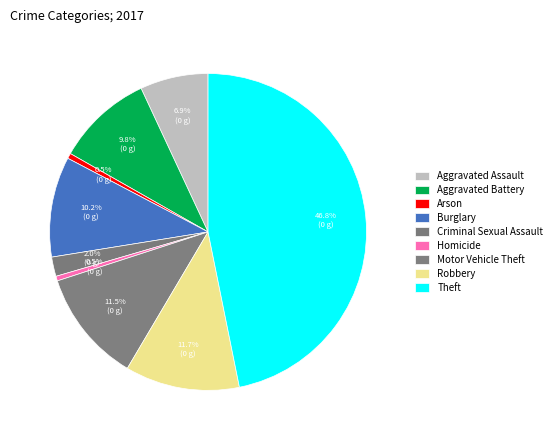

To the nearest percent, what is the average slice percentage?

11%